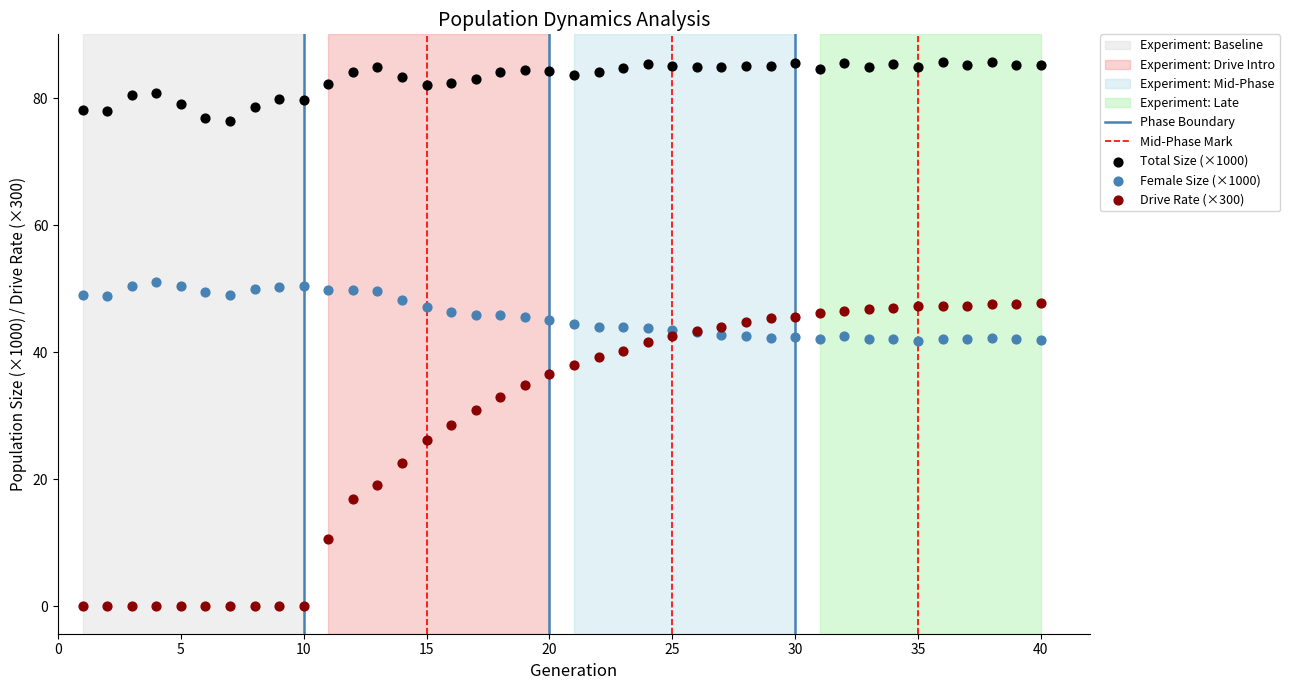

Which series has the largest Y range (max minus min)?

Drive Rate (×300)